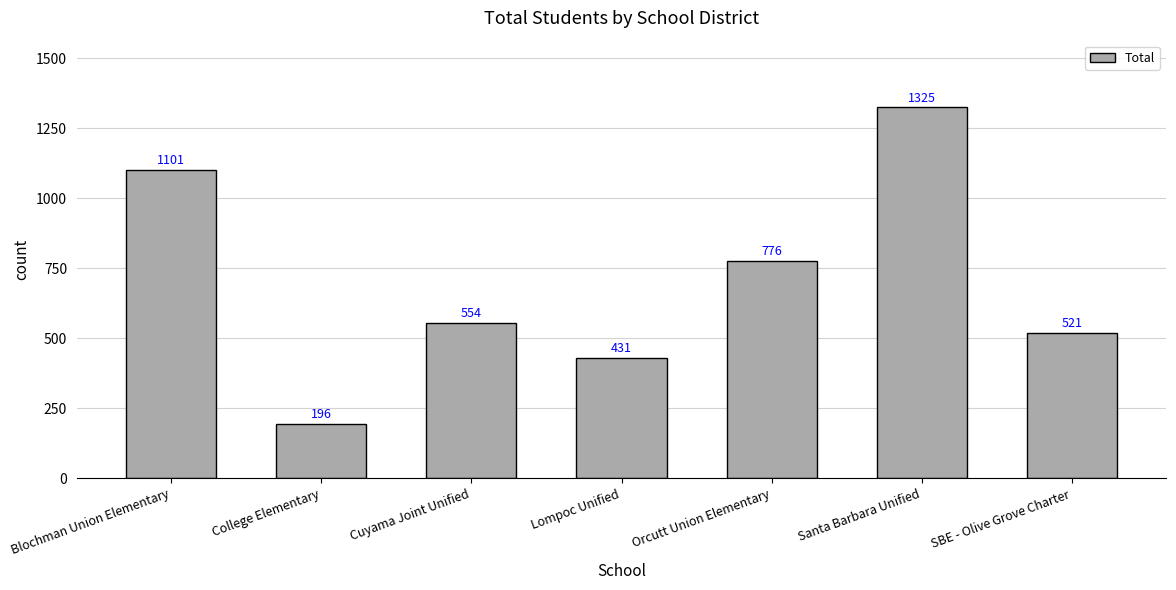

Is it true that the value at Lompoc Unified is 664?

False